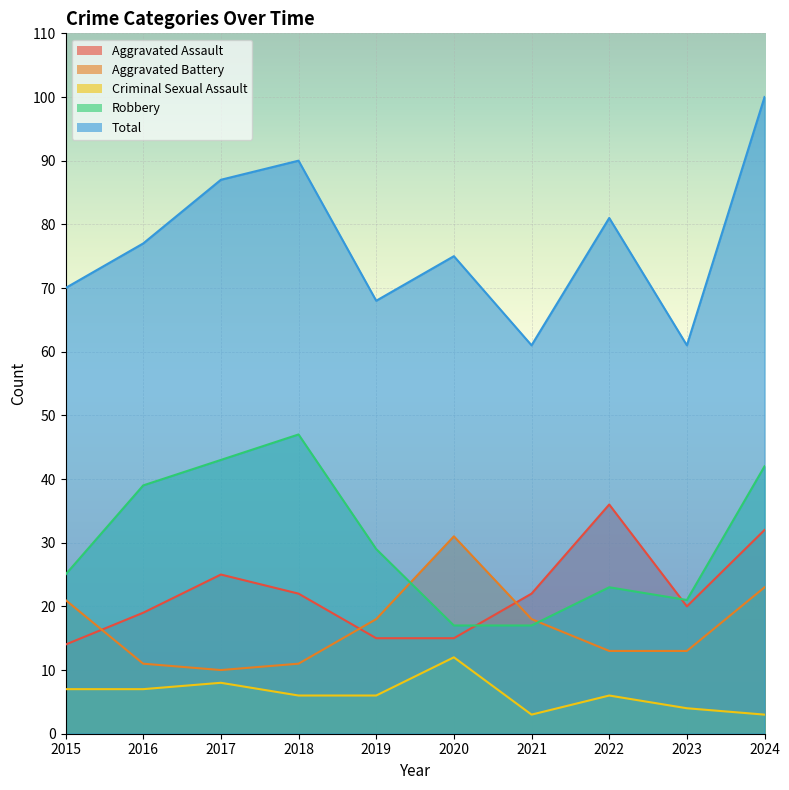

What is the sum of all Total values?

770